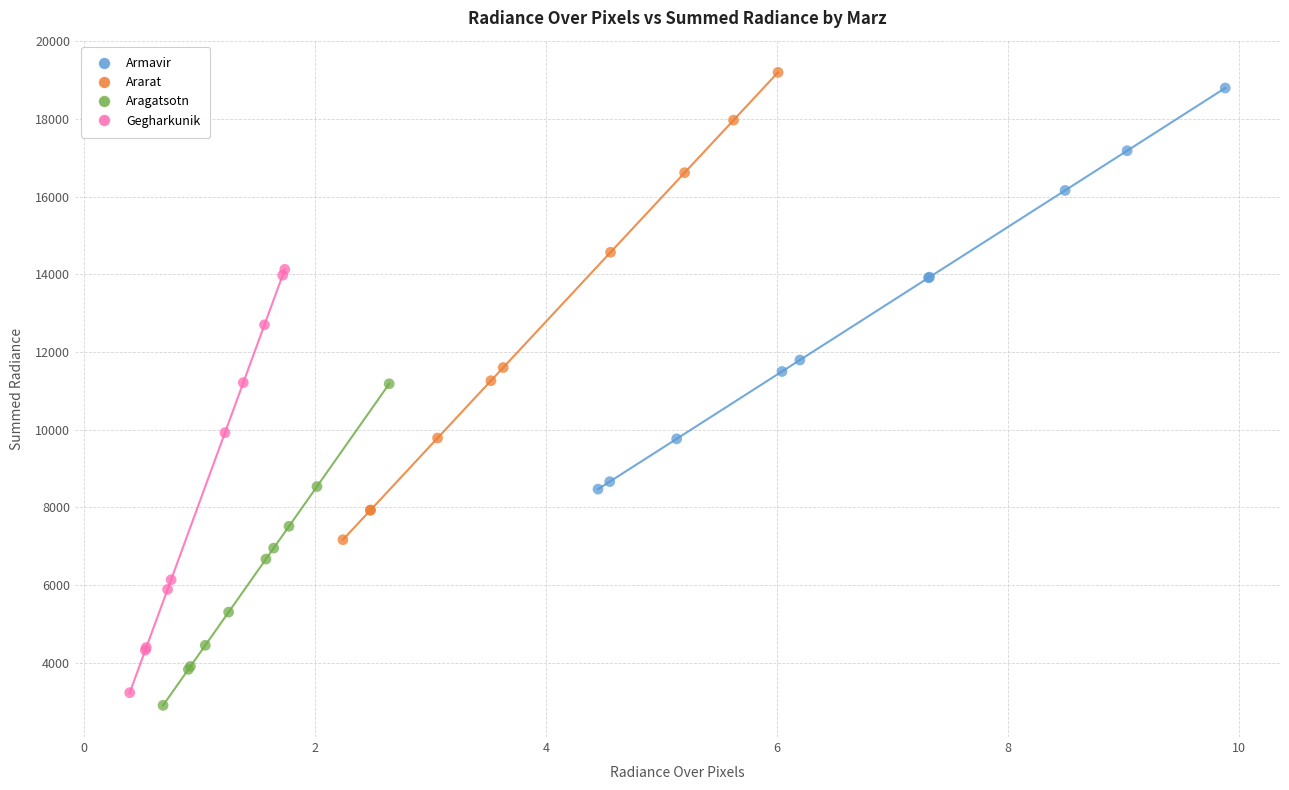

Which series has the widest spread of Y values?

Ararat